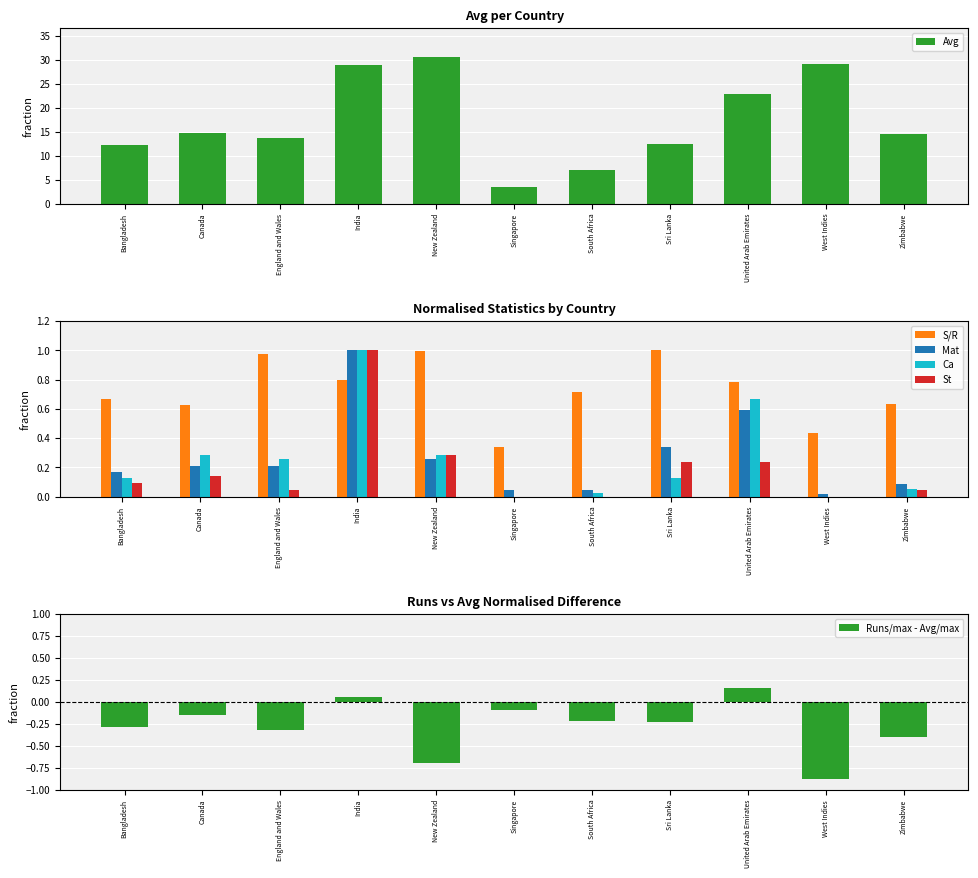

What are all the series names shown in the legend?

Avg, S/R, Mat, Ca, St, Runs/max - Avg/max